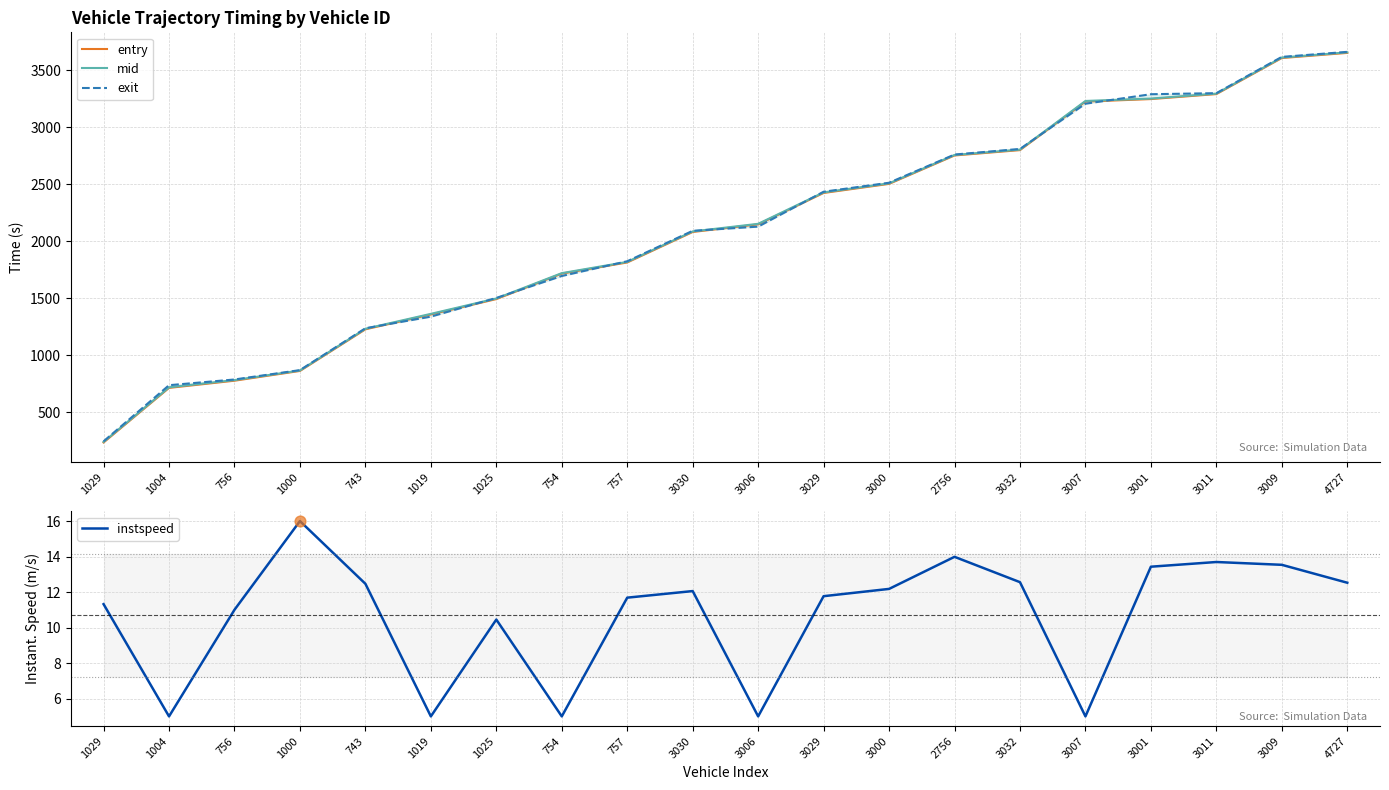

Which series reaches the minimum Y coordinate?

instspeed